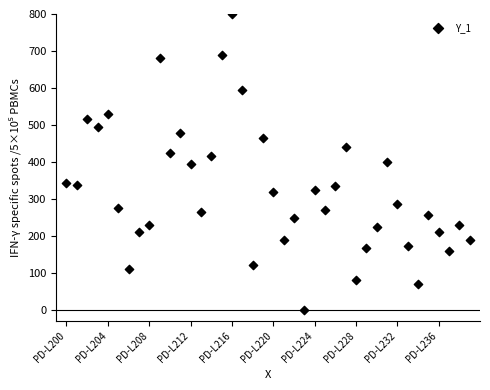

What is the range of Y values (max minus min)?

800.0